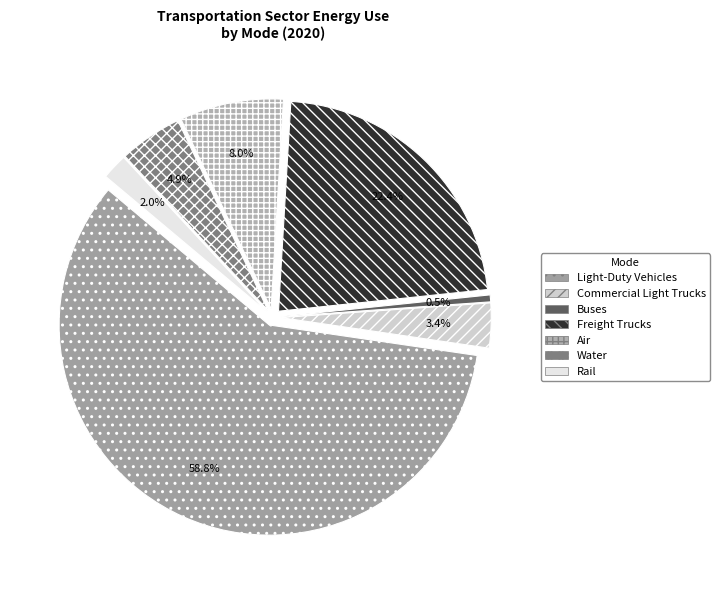

Which has a higher value, Air or Buses?

Air